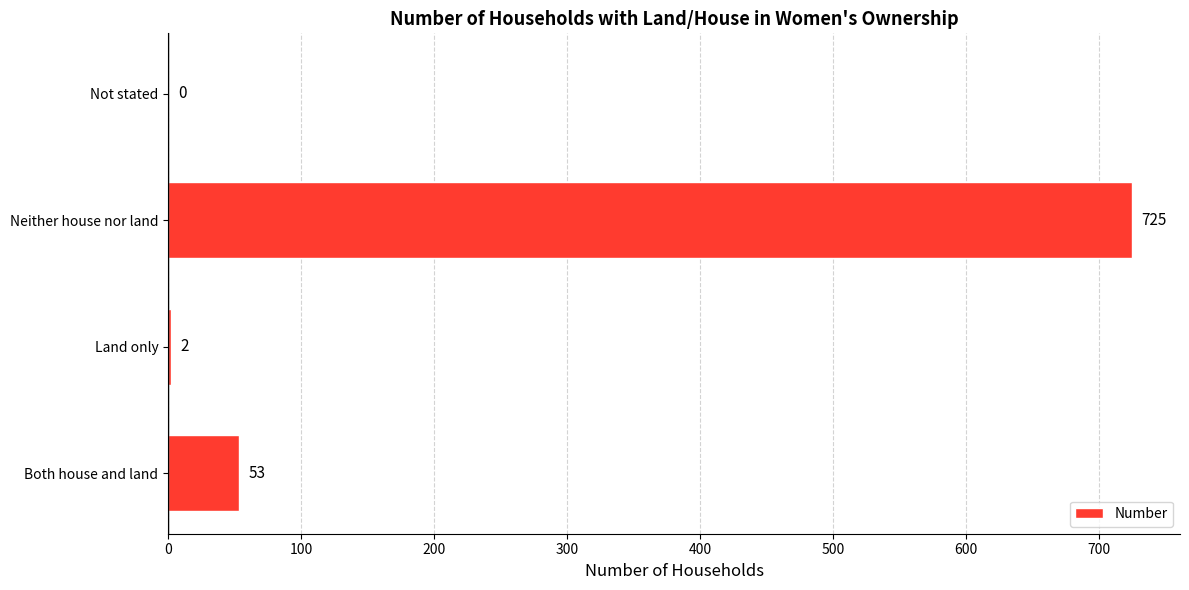

Which label corresponds to the largest value in the chart?

Neither house nor land